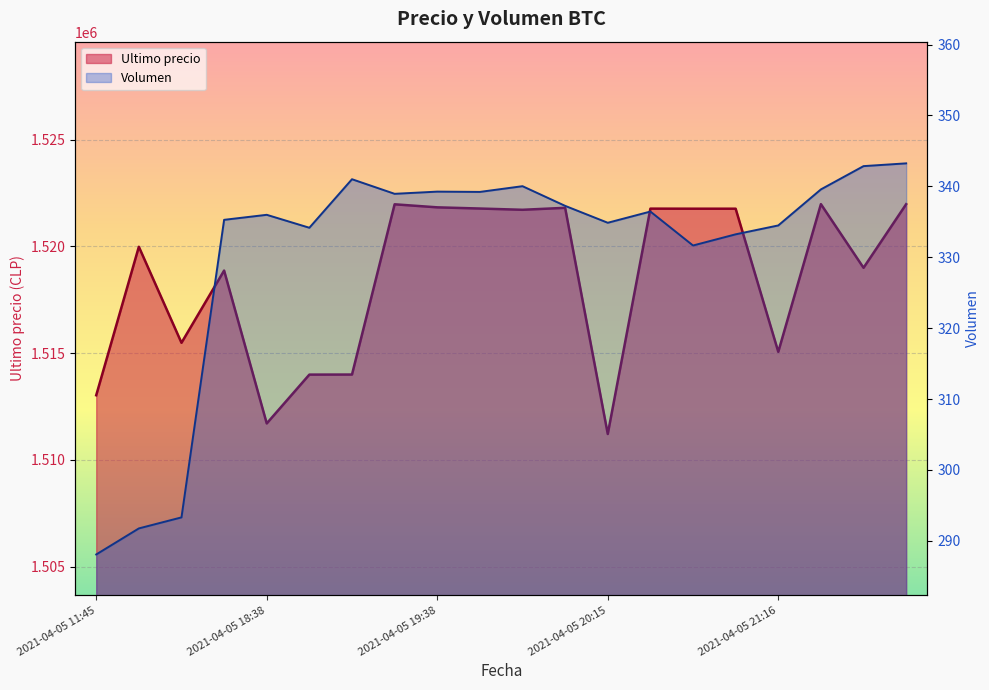

What is the sum of the Ultimo precio values at 2021-04-05 20:38 and 2021-04-05 19:17?

3035771.0